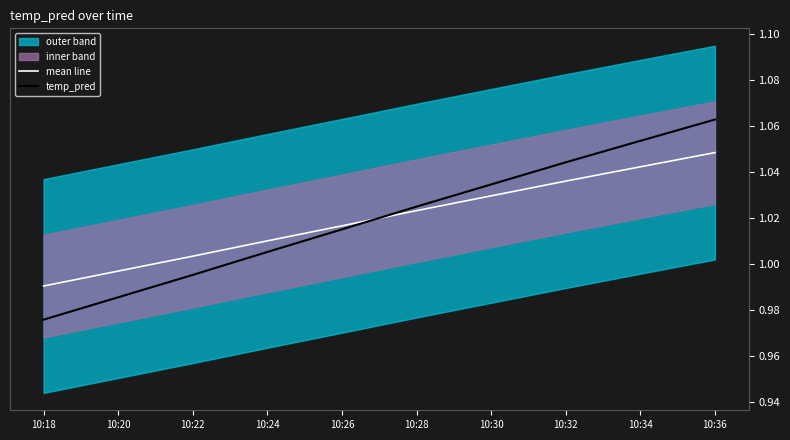

At which label does temp_pred reach its peak?

10:36